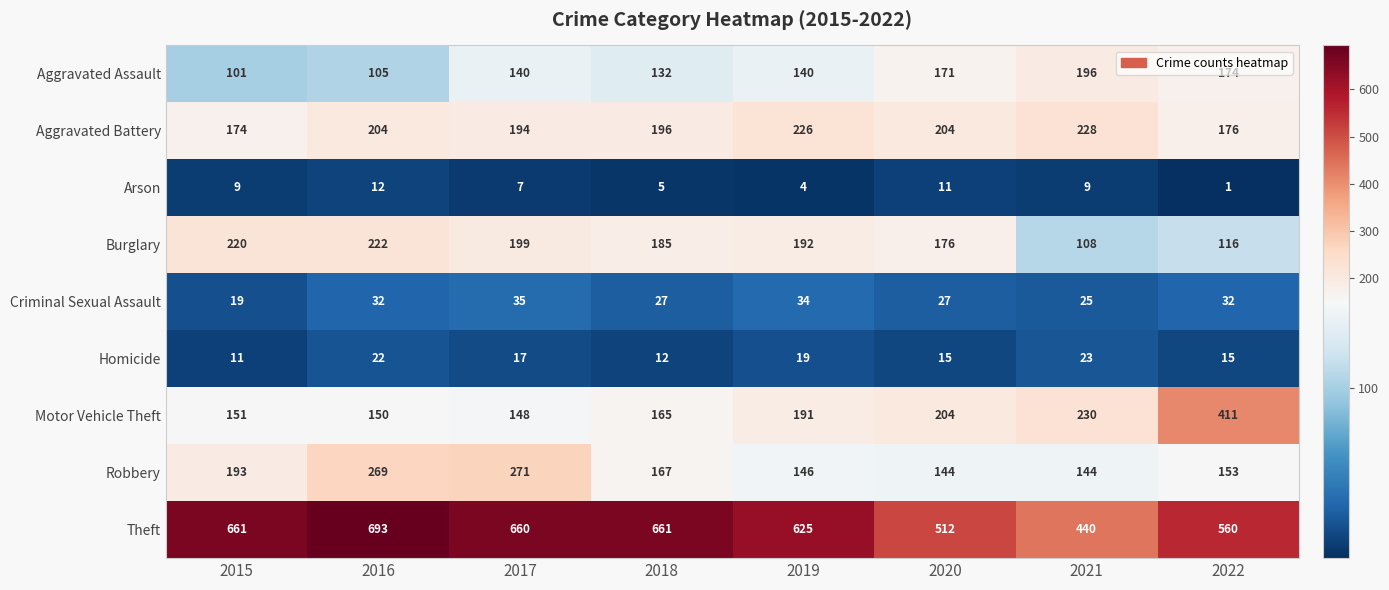

Is it true that Criminal Sexual Assault equals 37 at 2021?

False